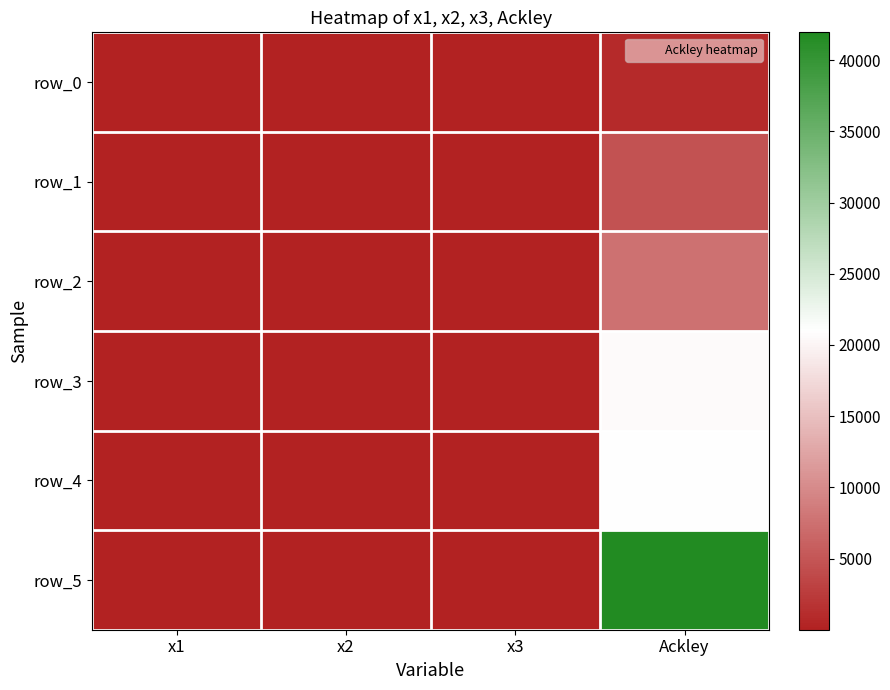

Which series has the widest spread of values?

row_5